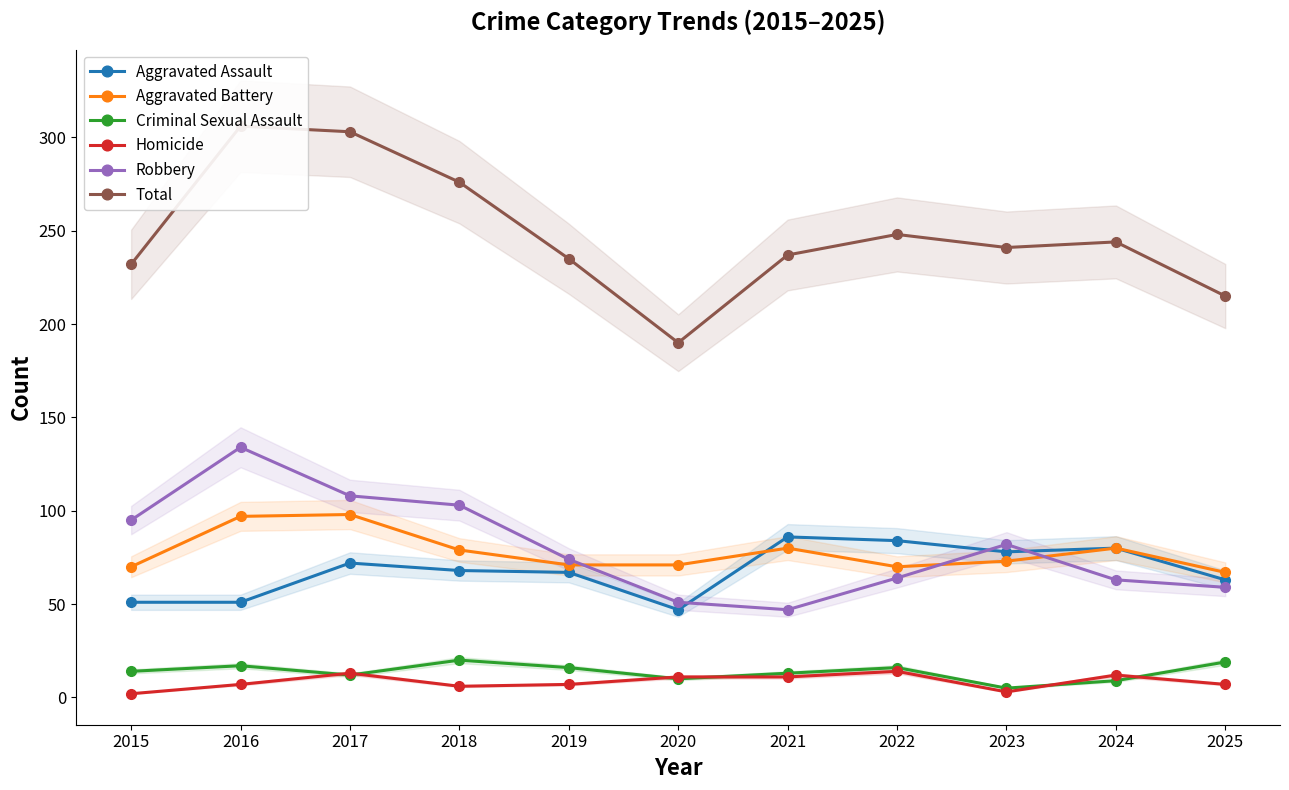

Between 2015 and 2018, which series saw the biggest shift?

Total